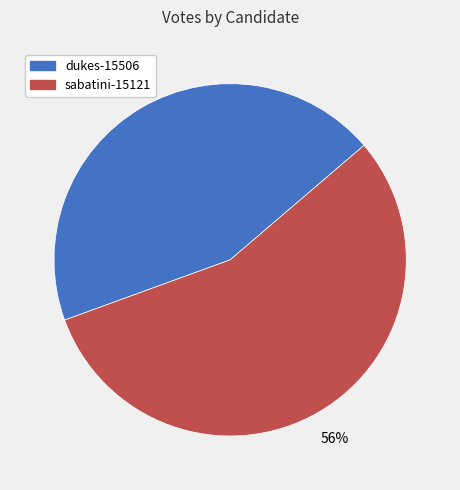

Which slice is the smallest?

dukes-15506